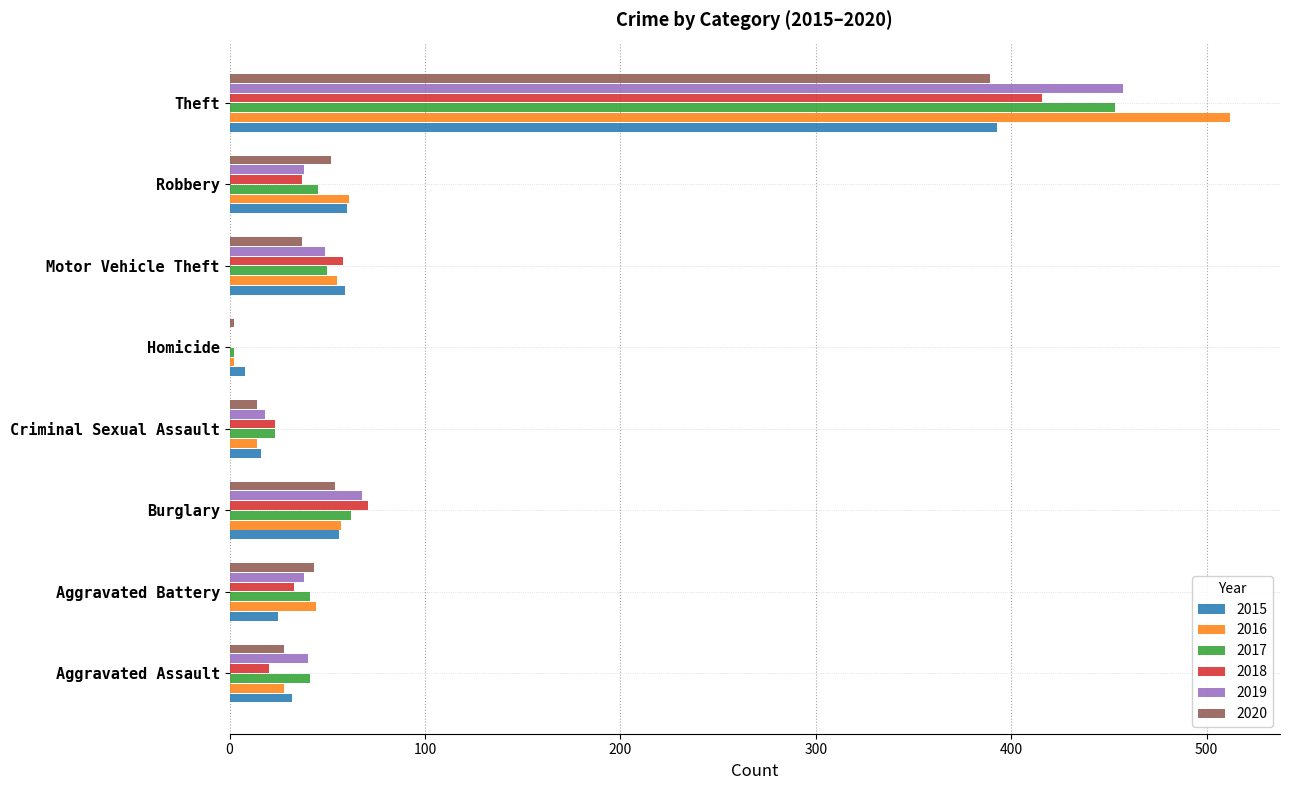

What is the total value across all series at Robbery?

293